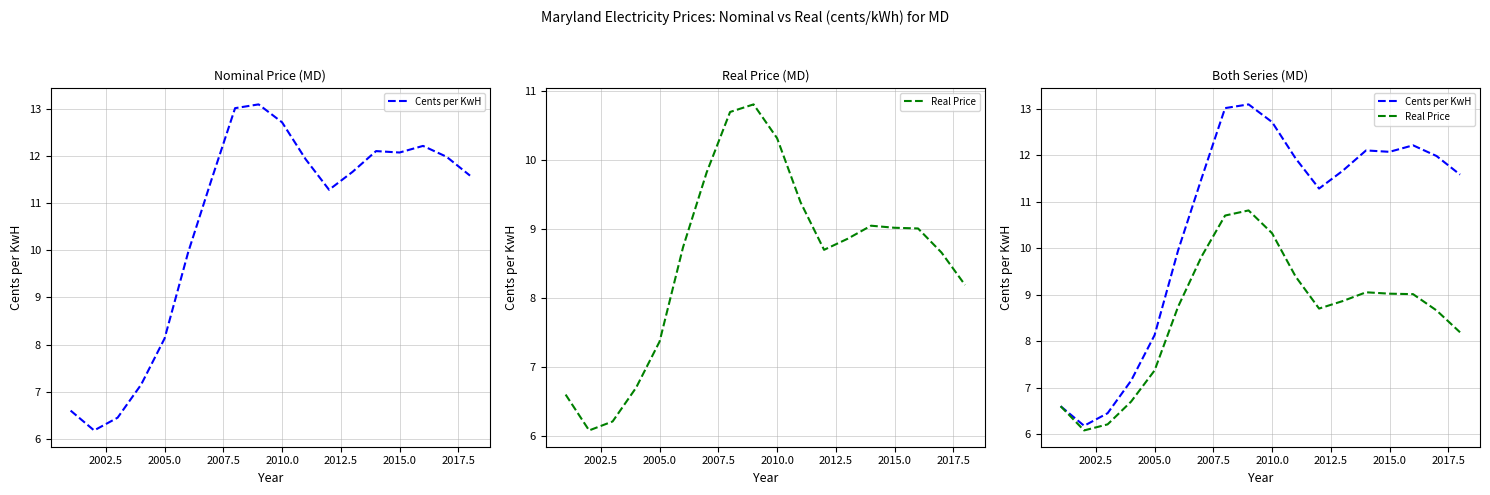

What is the average value of the Real Price series?

8.6